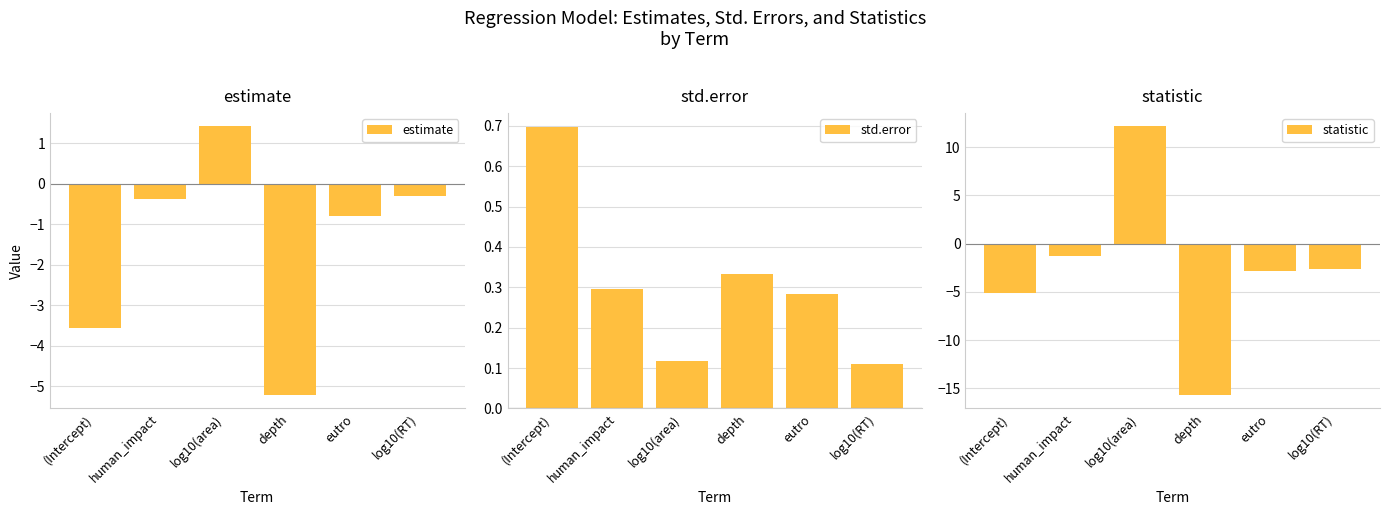

What is the maximum value shown in the chart?

12.2